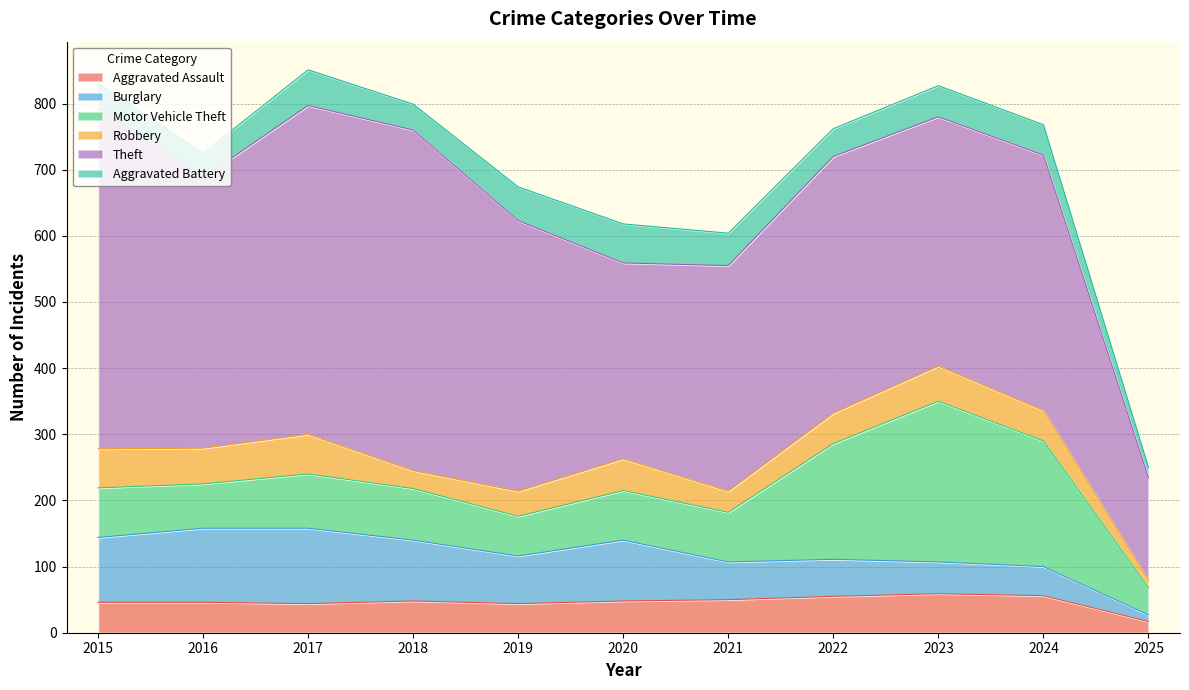

What are all the series names shown in the legend?

Aggravated Assault, Burglary, Motor Vehicle Theft, Robbery, Theft, Aggravated Battery